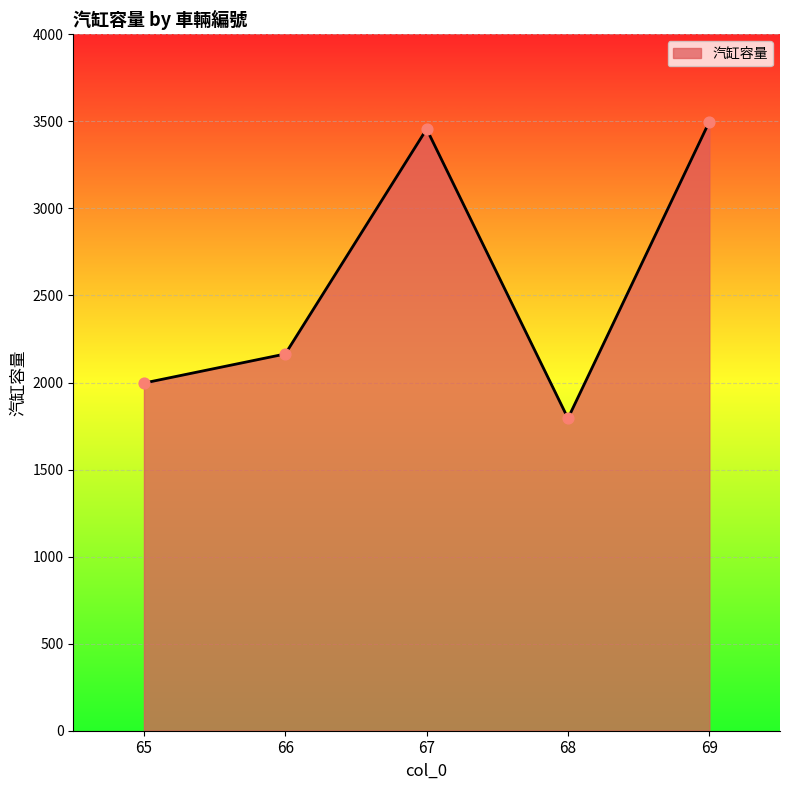

Approximately how many times larger is the value at 67 compared to 68?

1.9